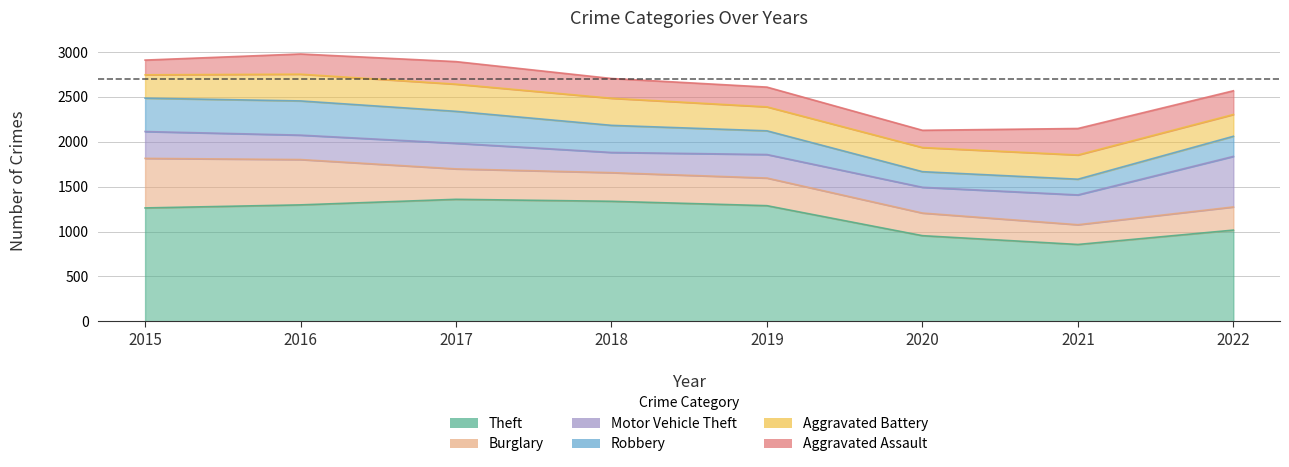

Reading right to left, what are all the values shown in this chart?

Theft: 1016	856	954	1288	1337	1359	1297	1263
Burglary: 258	220	252	308	319	339	505	552
Motor Vehicle Theft: 563	332	287	262	225	285	272	299
Robbery: 224	175	174	264	302	356	381	372
Aggravated Battery: 243	270	269	267	302	303	298	260
Aggravated Assault: 264	295	192	220	220	251	225	164